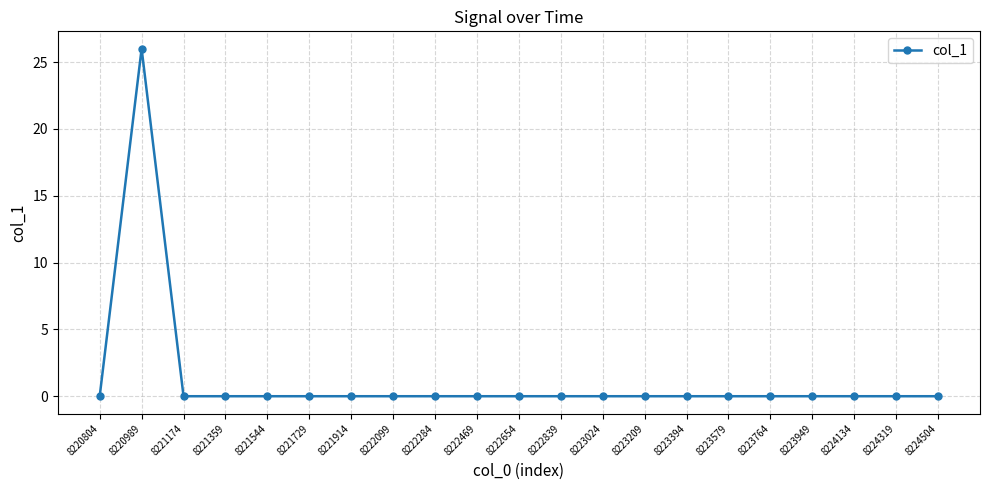

Does the chart display data point markers on the line(s)?

Yes